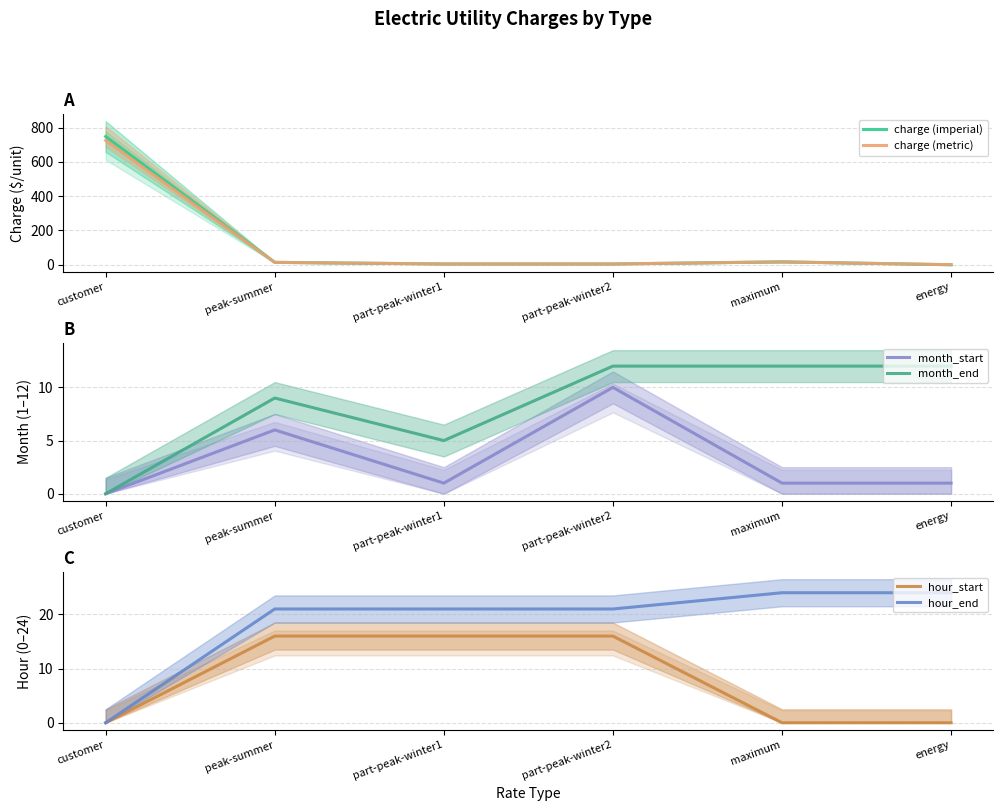

What is the difference between the maximum and minimum values in the month_start series?

10